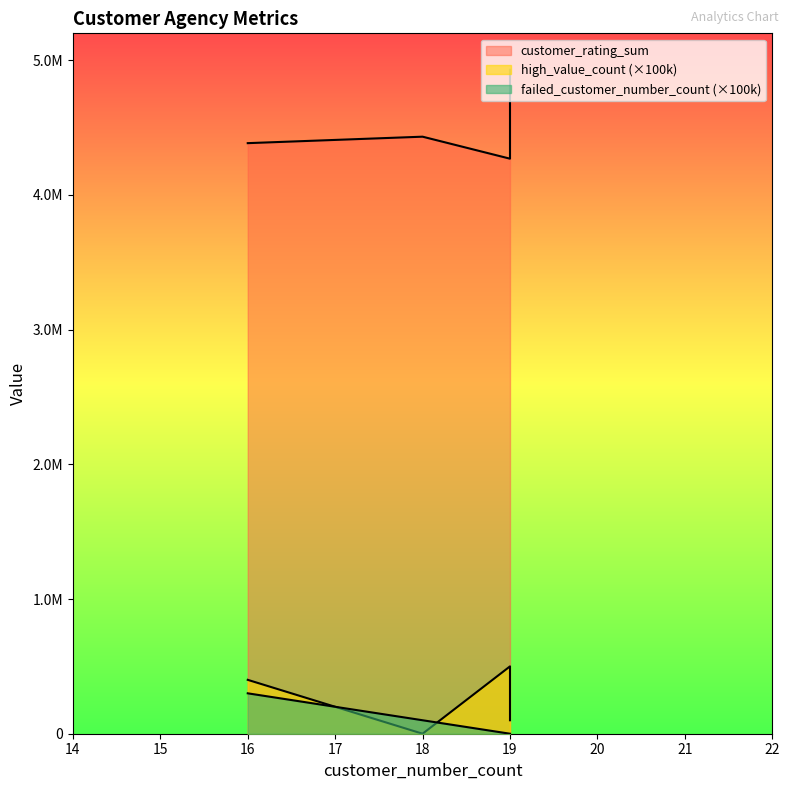

Which series has the largest total across all categories?

customer_rating_sum